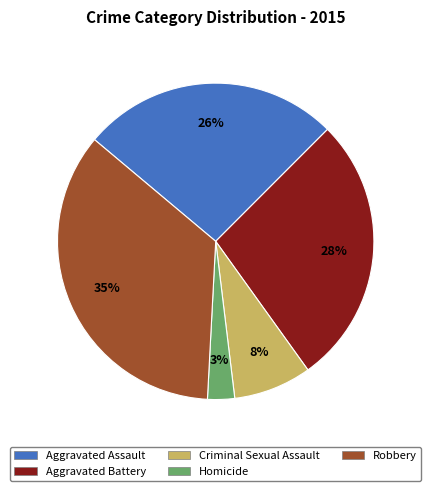

Combined, do Robbery and Homicide account for over 50%?

No